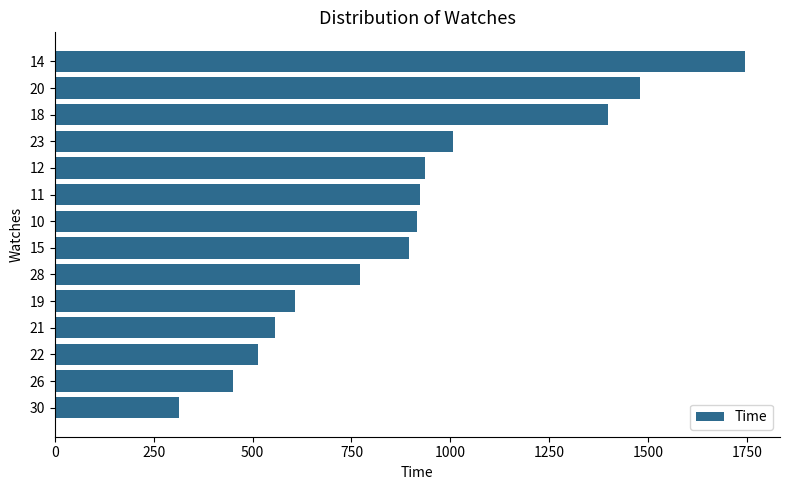

Is it true that the value at 10 is 278?

False